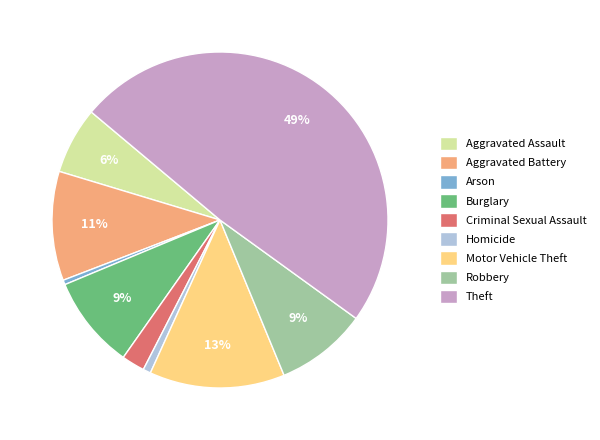

Is there a majority slice in this chart?

No